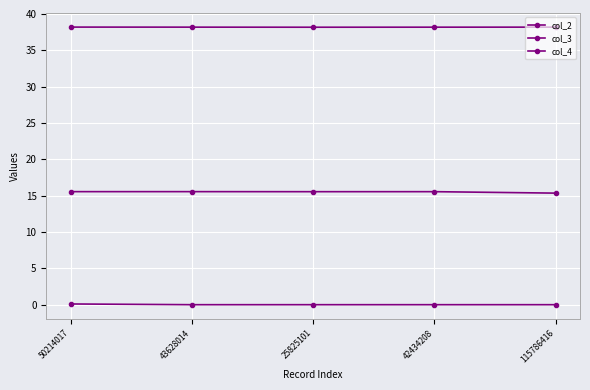

Count the number of categories in the chart.

5